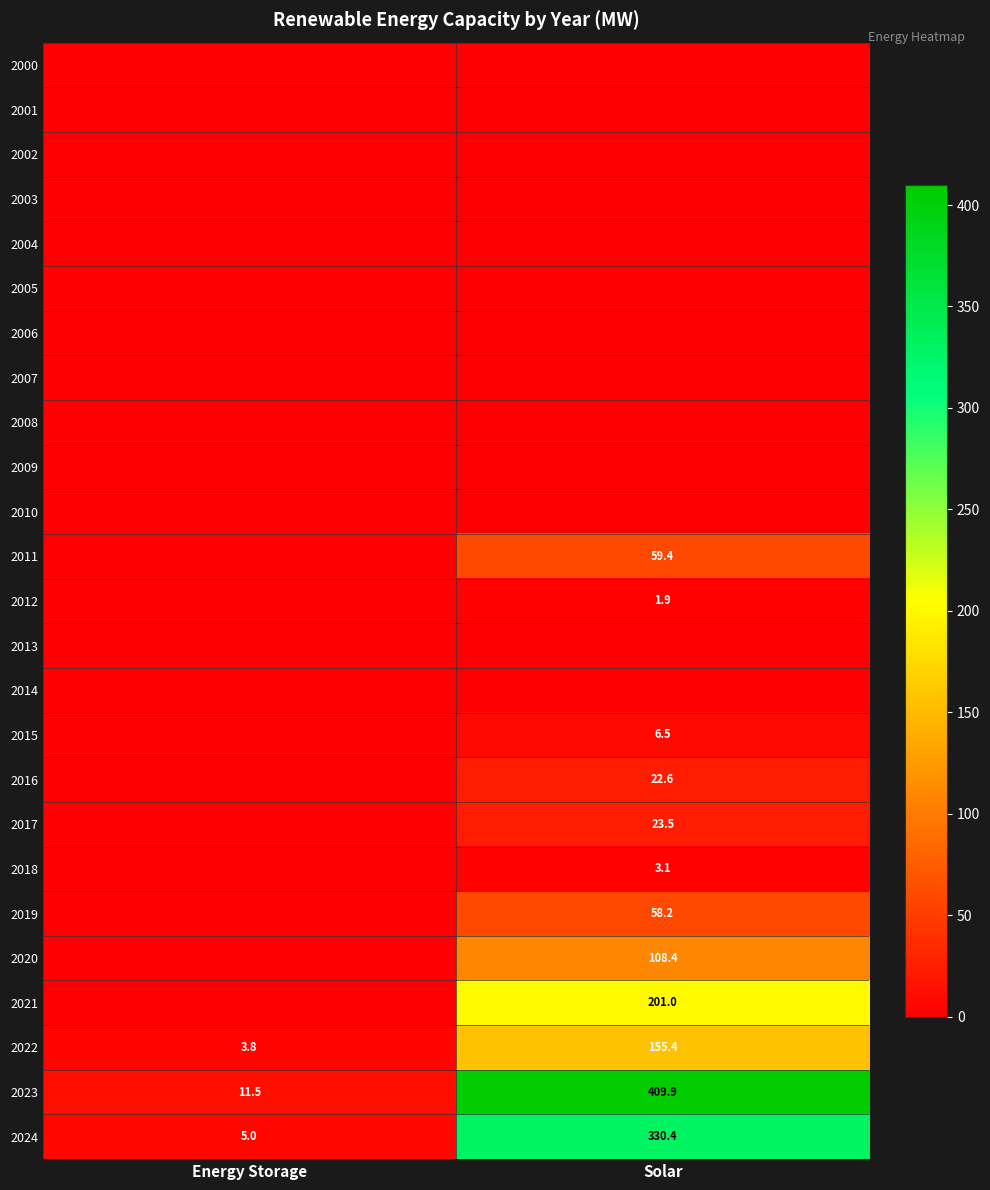

The value of 2015 at Solar is 10.9. True or false?

False